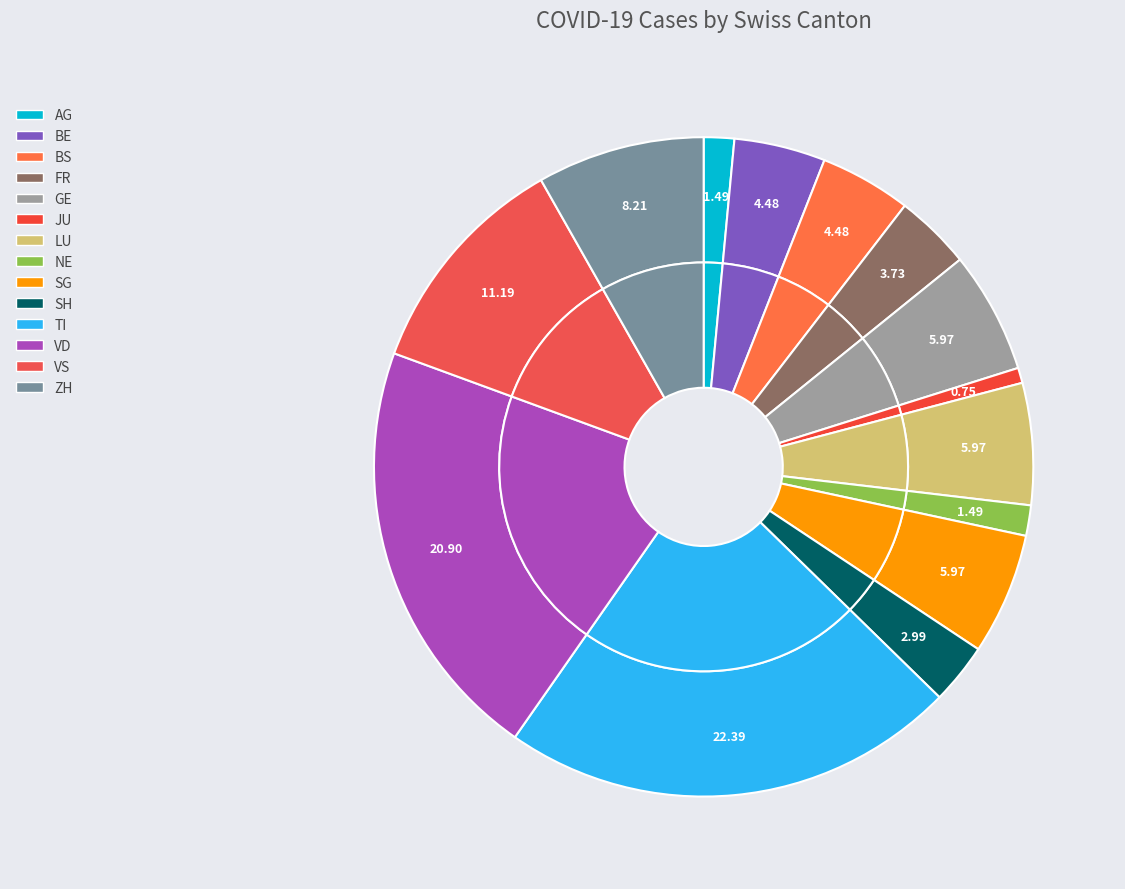

Which slice is the largest?

TI